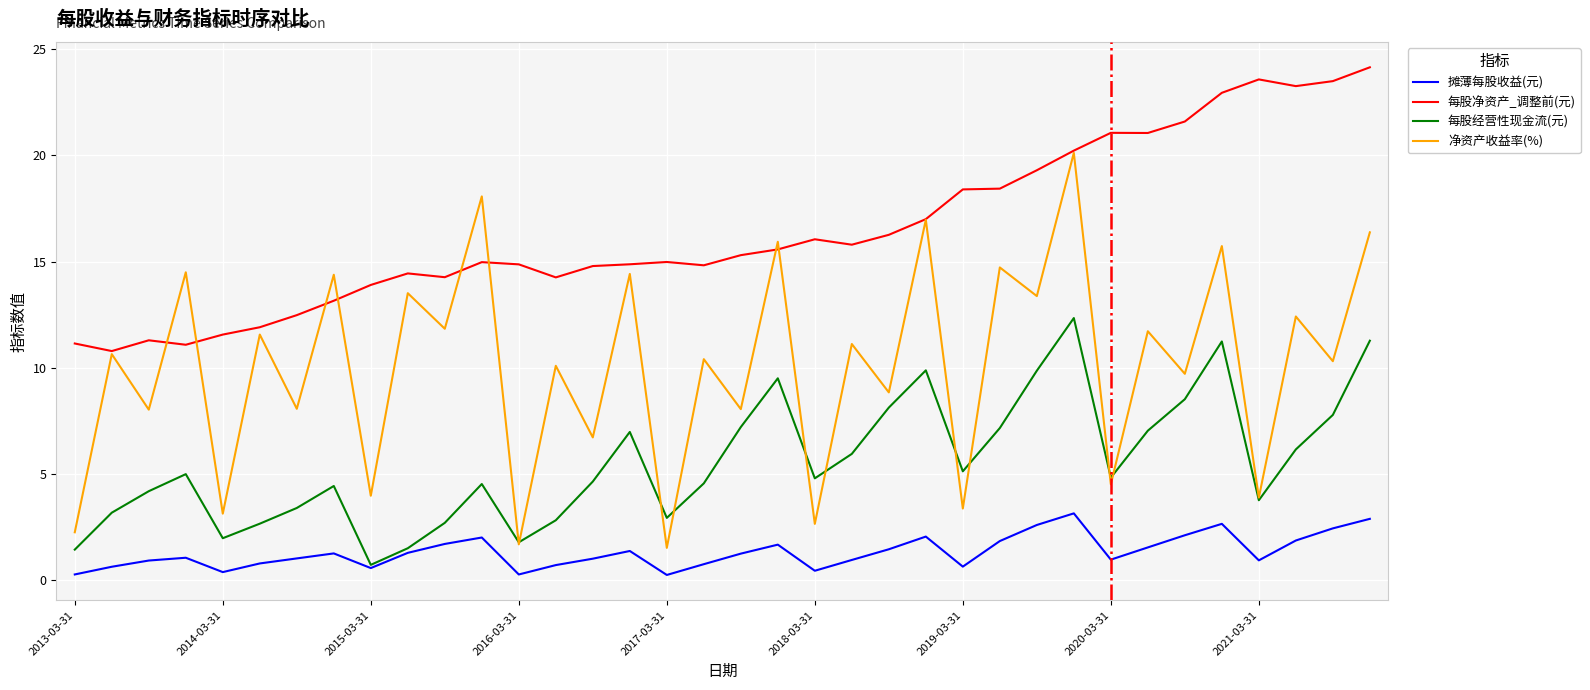

What is the greatest value displayed?

24.2